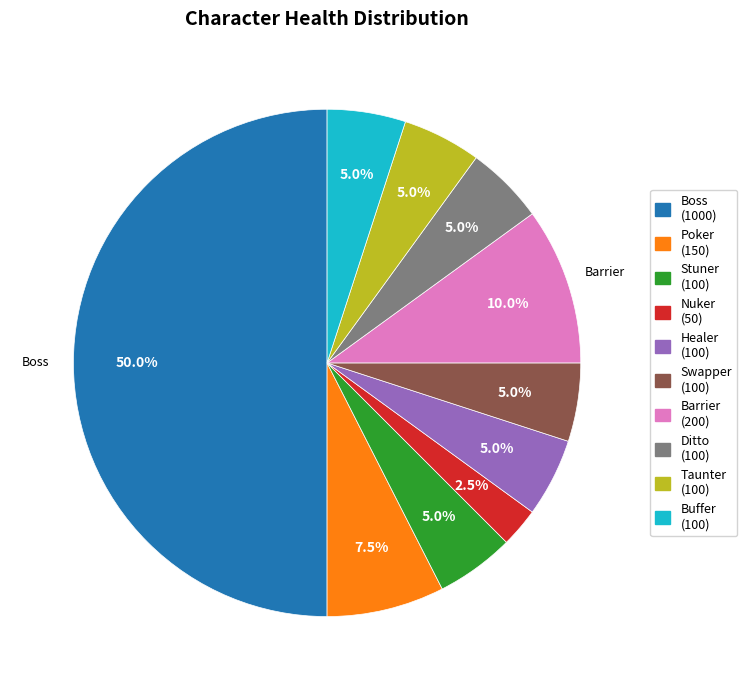

To the nearest percent, what is the average slice percentage?

10%